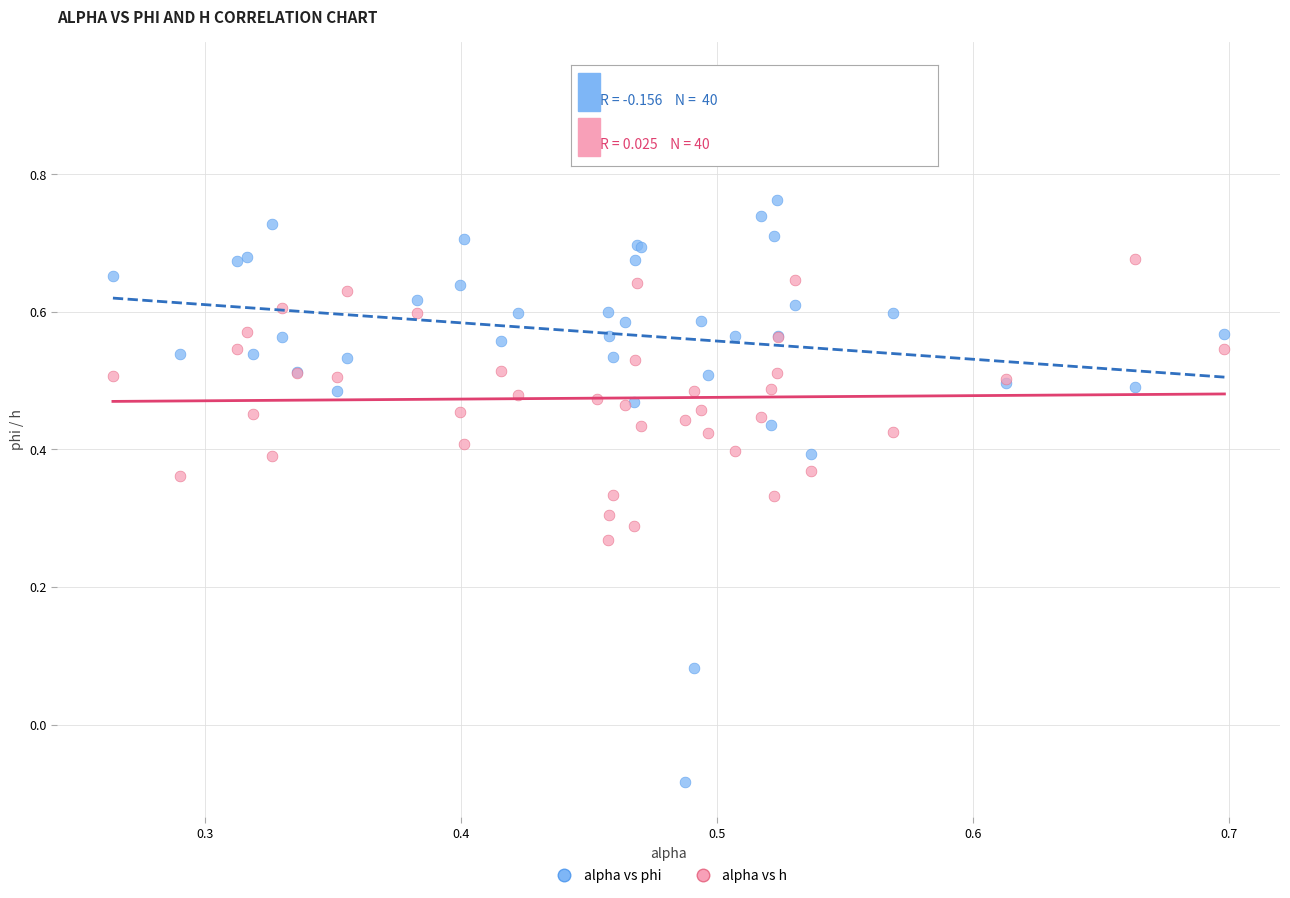

Which series contains the highest Y value?

alpha vs phi